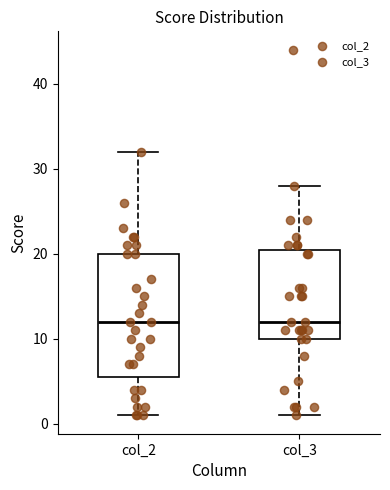

Which box is the tallest, from its lower edge to its upper edge?

col_2